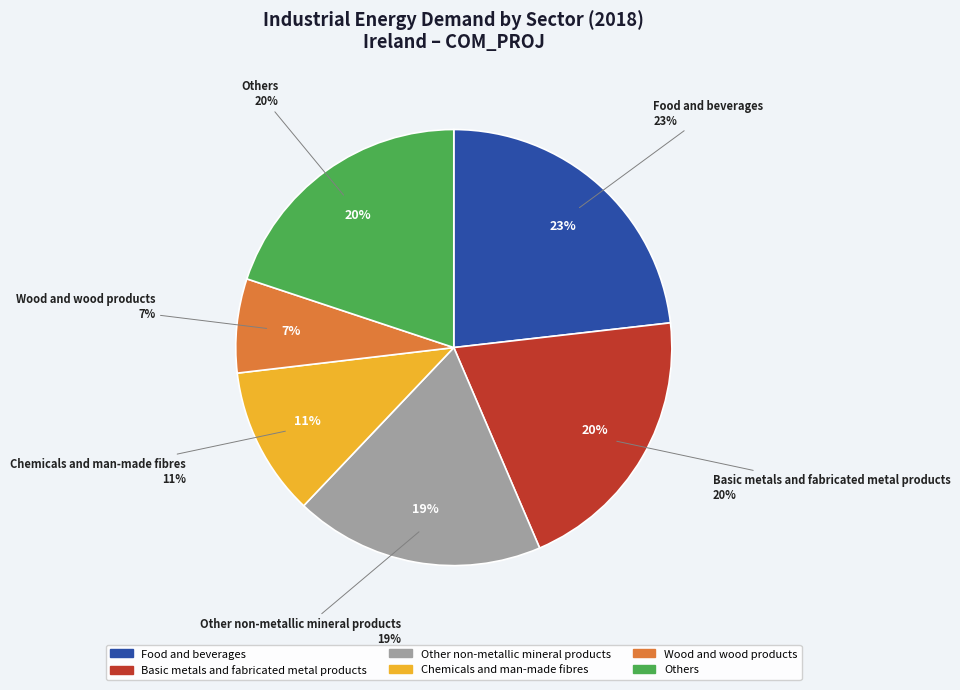

Is it true that IOMA is 1% of the pie?

False